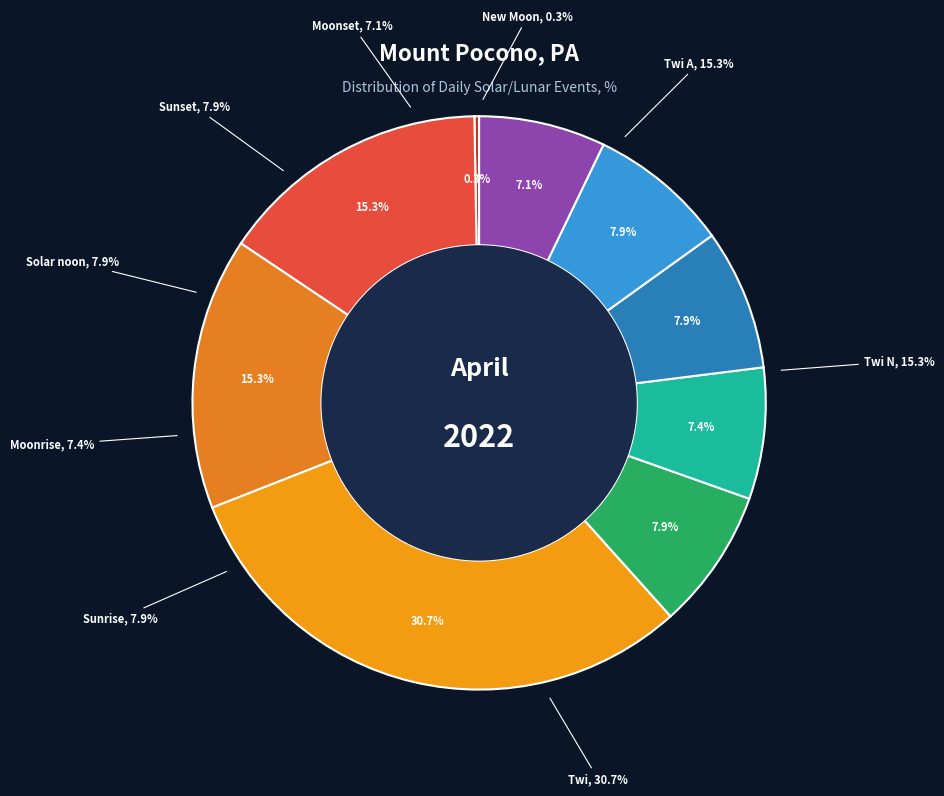

Is there any slice that represents more than half of the pie?

No